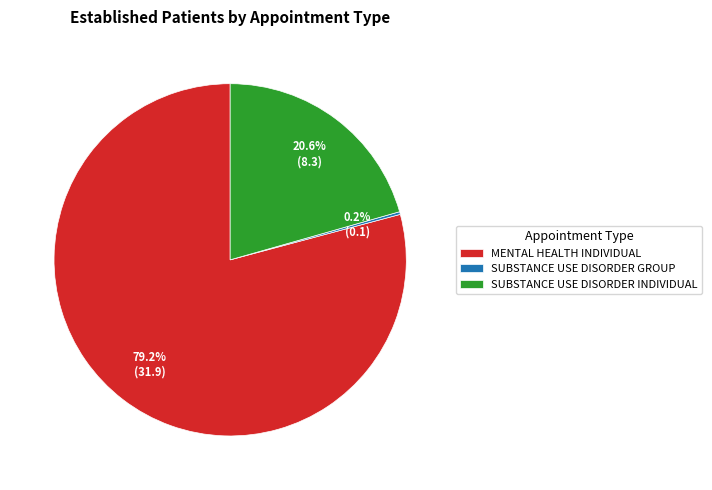

What is the largest slice in the pie chart?

MENTAL HEALTH INDIVIDUAL